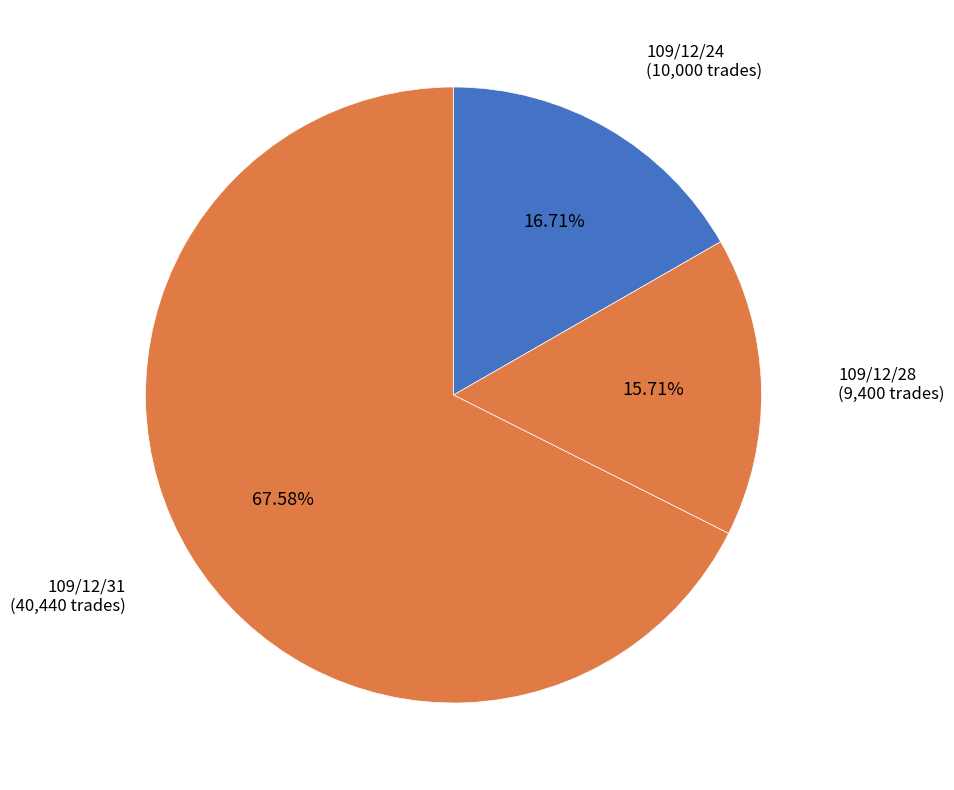

Is 109/12/28 the majority of the pie?

No